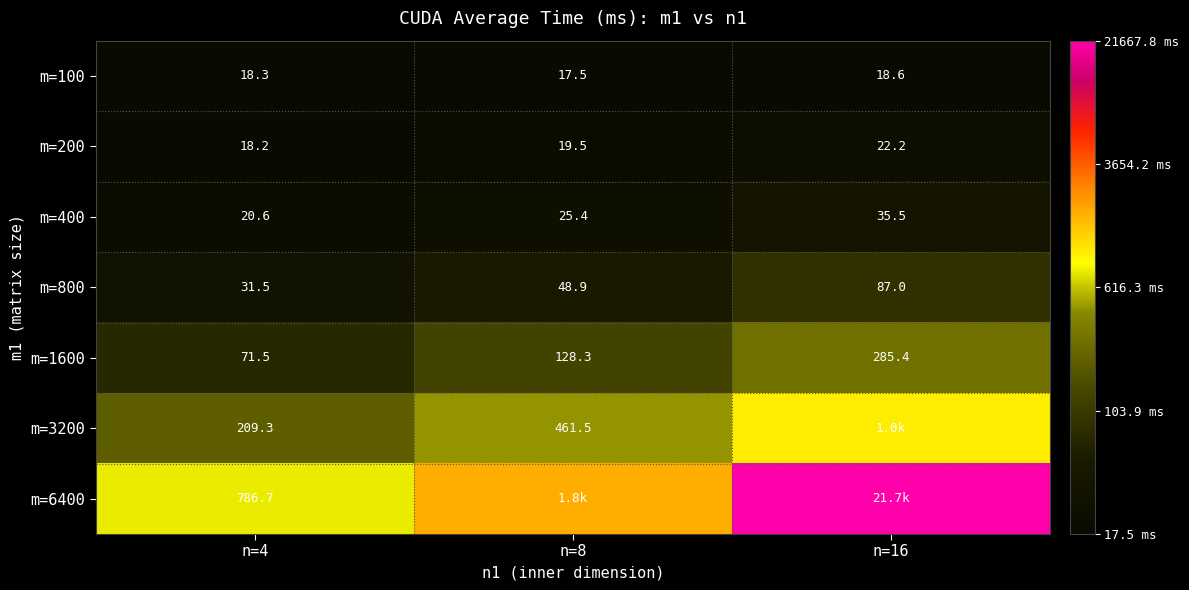

Is the value of m=800 at n=4 greater than the value of m=200 at n=4?

Yes